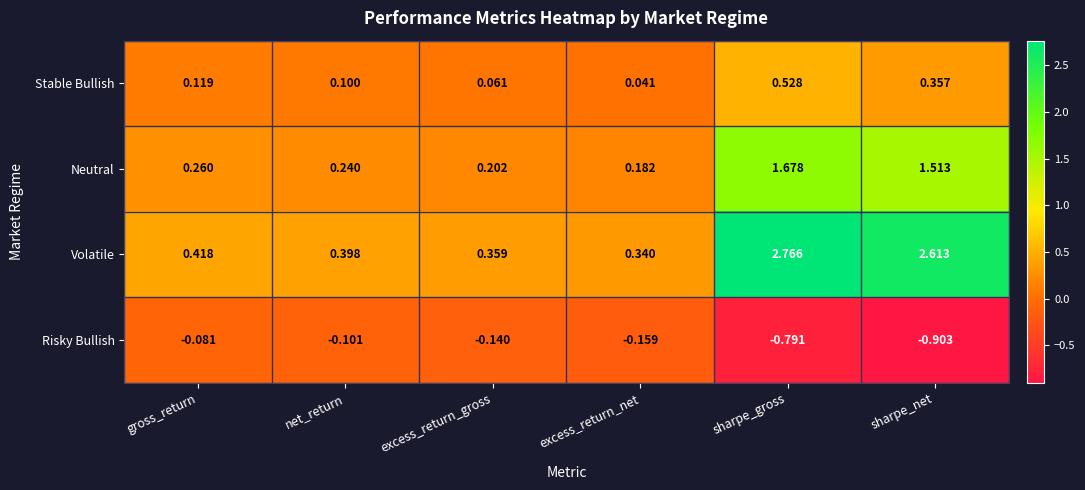

Rank the series by their maximum value, from highest to lowest.

Volatile, Neutral, Stable Bullish, Risky Bullish